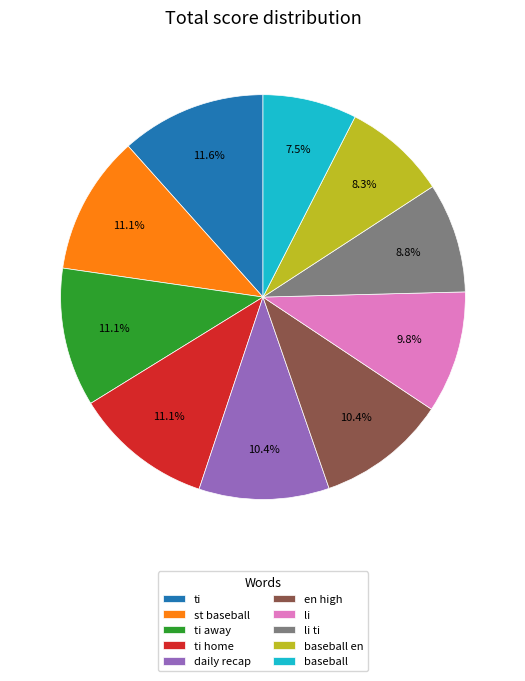

What percentage is NOT represented by ti away?

88.9%